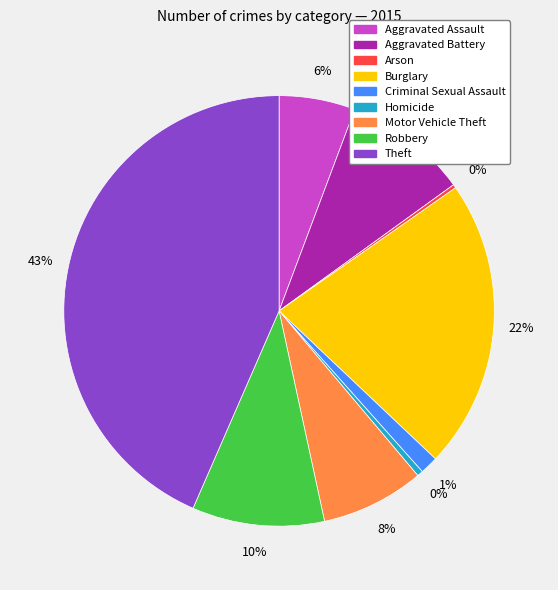

Between Homicide and Theft, which is larger?

Theft